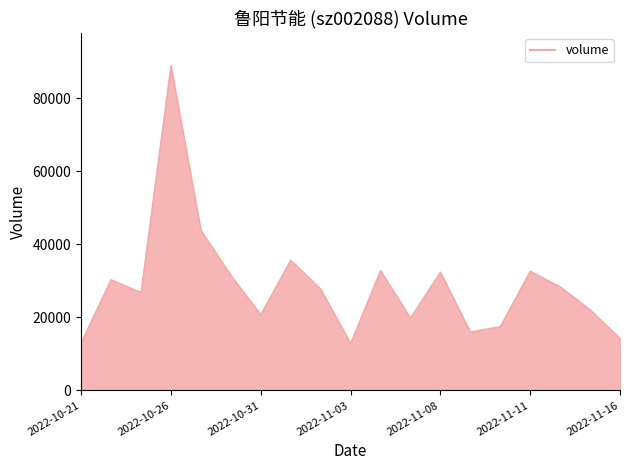

What is the minimum value shown in the chart?

12858